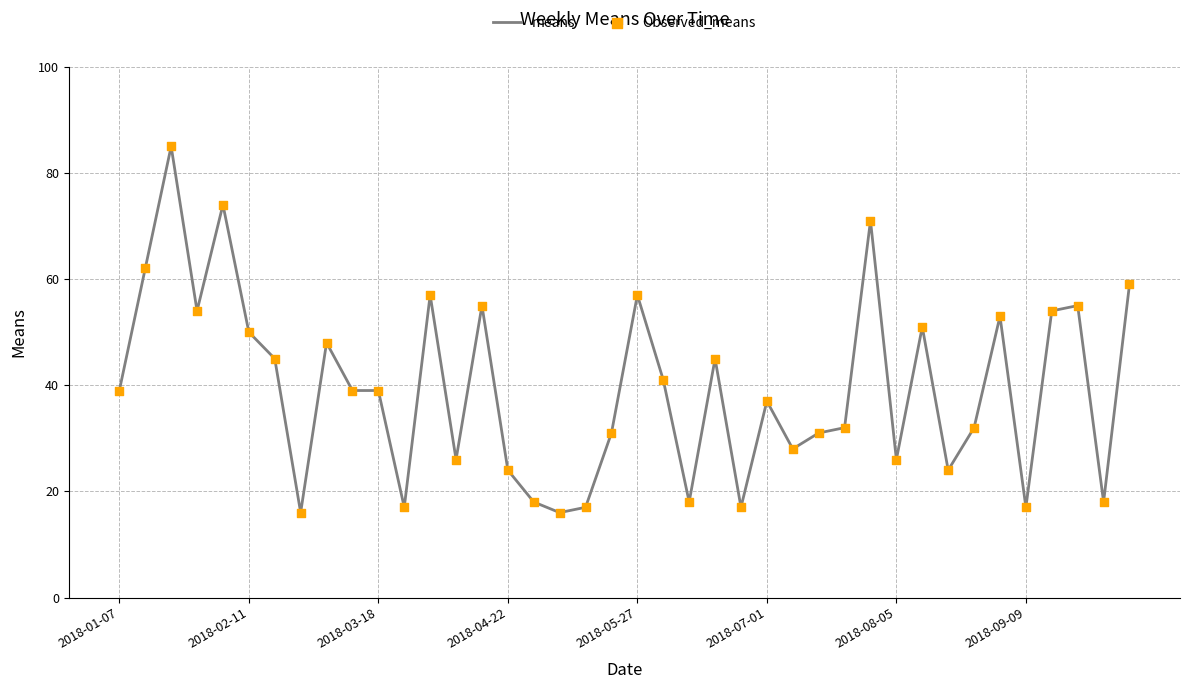

What is the maximum value shown in the chart?

85